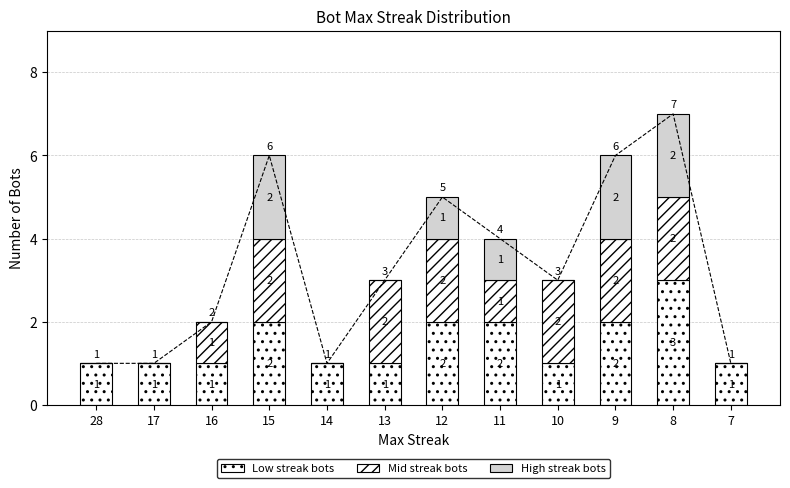

At which category is the sum across all series the highest?

8